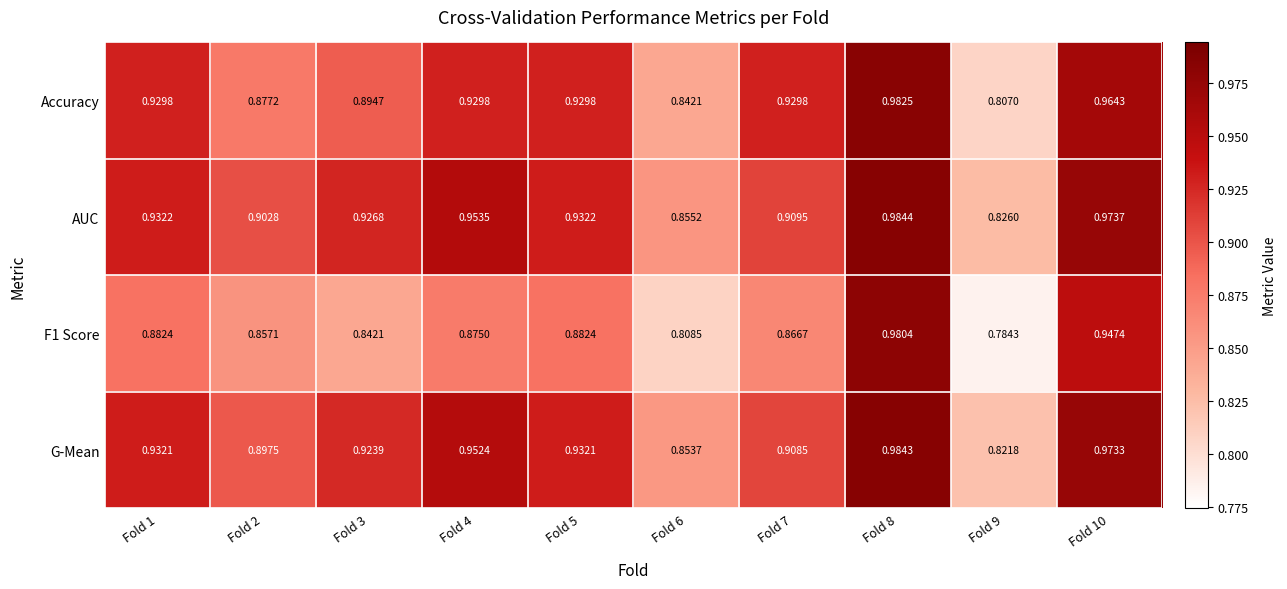

Between Fold 1 and Fold 7, which series saw the biggest shift?

G-Mean